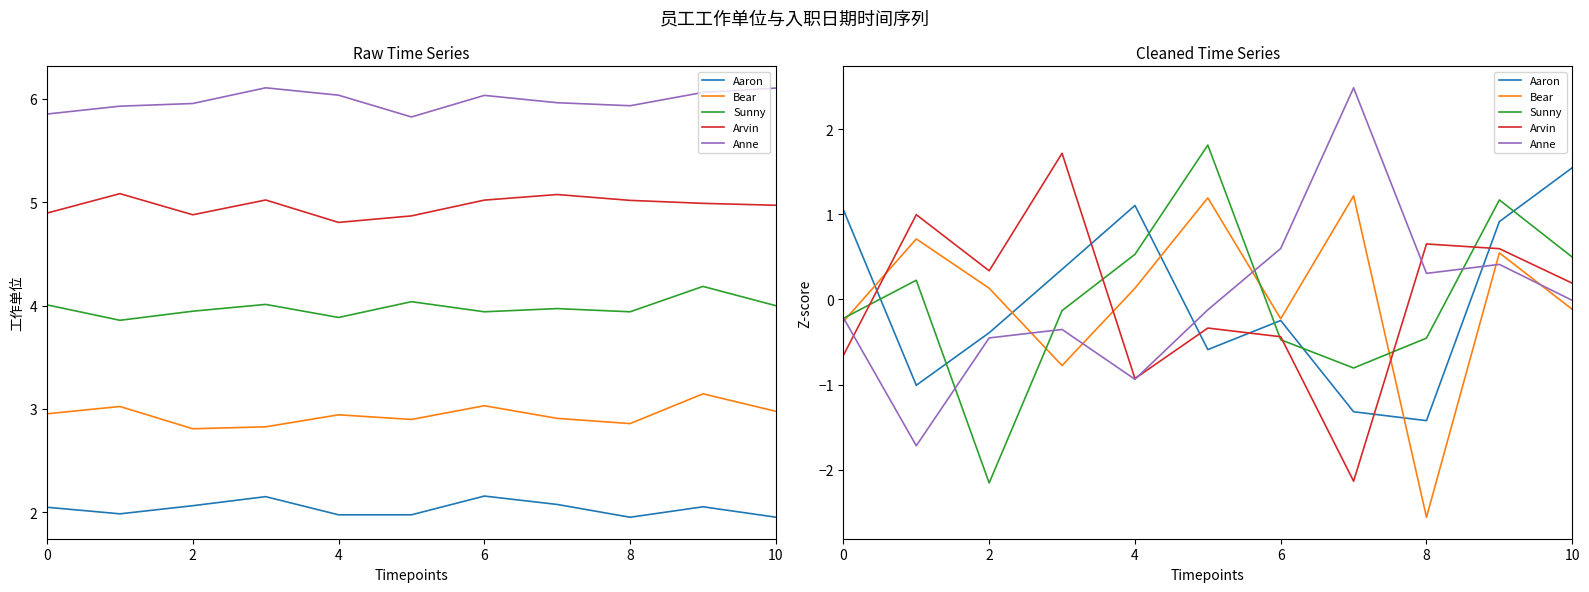

Which label corresponds to the smallest value in the chart?

8